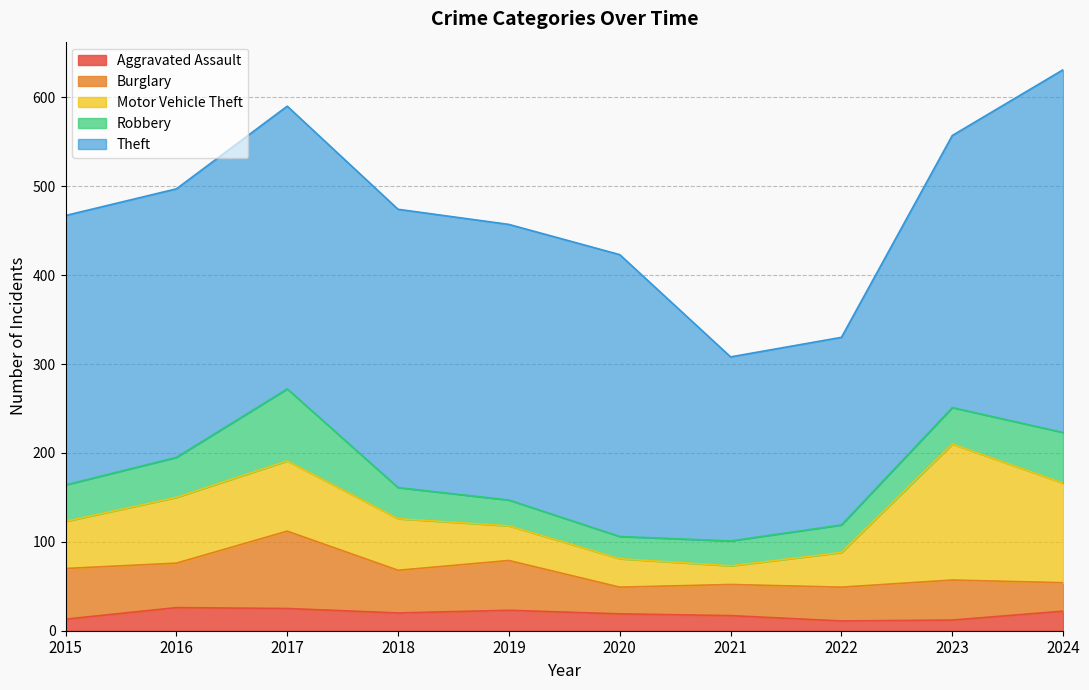

What is the maximum value shown in the chart?

408